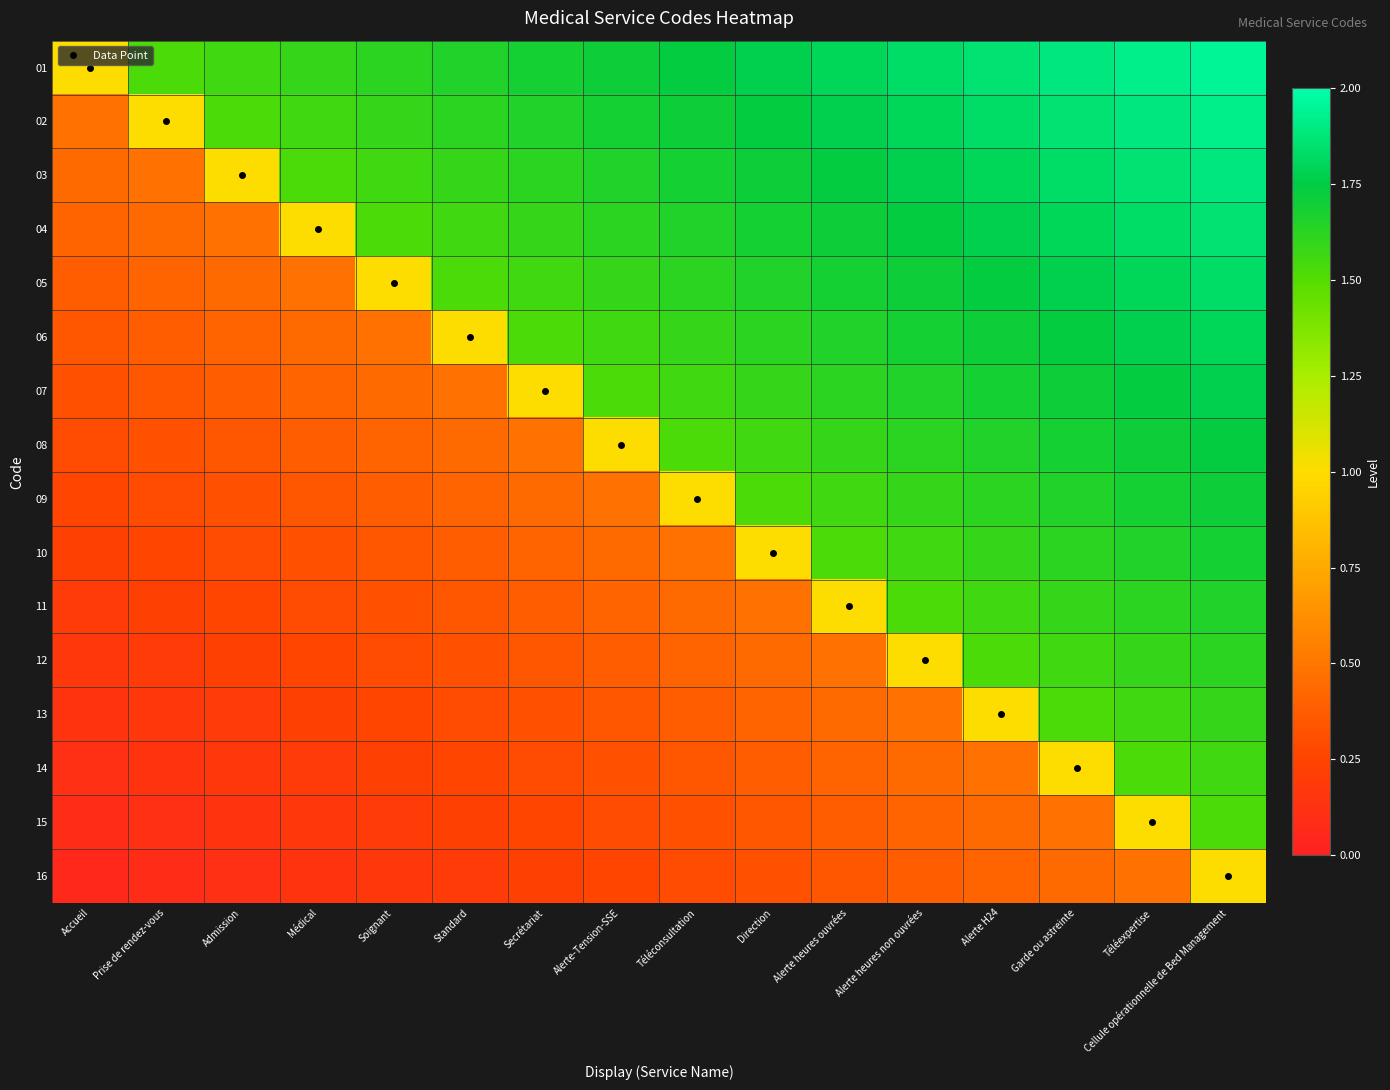

How many categories are shown in the chart?

16